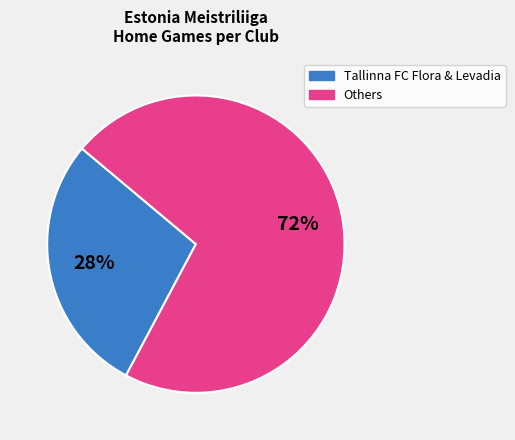

Does any single category account for the majority?

Yes